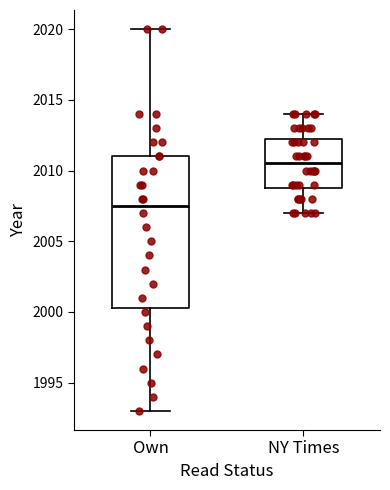

Comparing the boxes themselves (not the whiskers), which one is the tallest?

Own